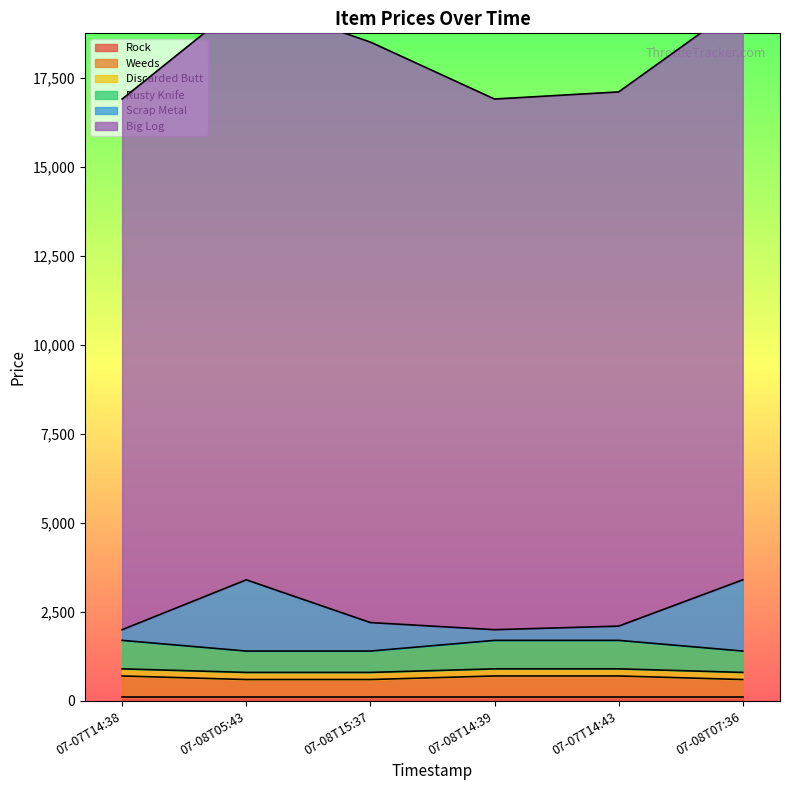

True or false: Rusty Knife and Big Log cross at least once.

False